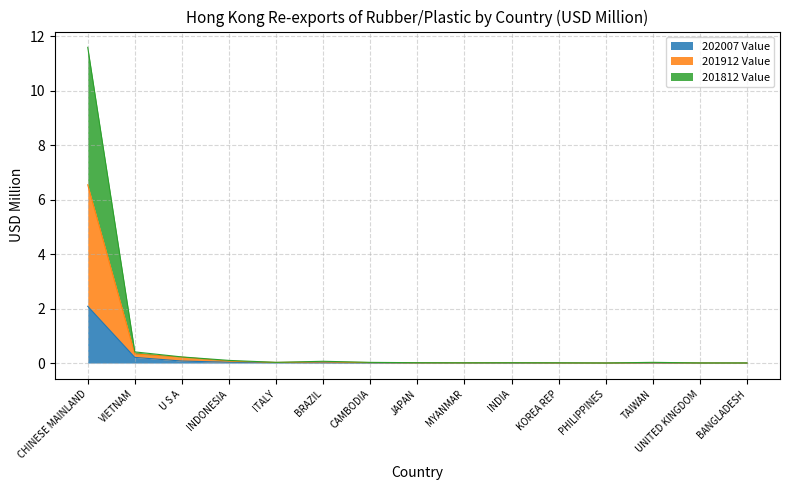

How many data points does each series have?

15